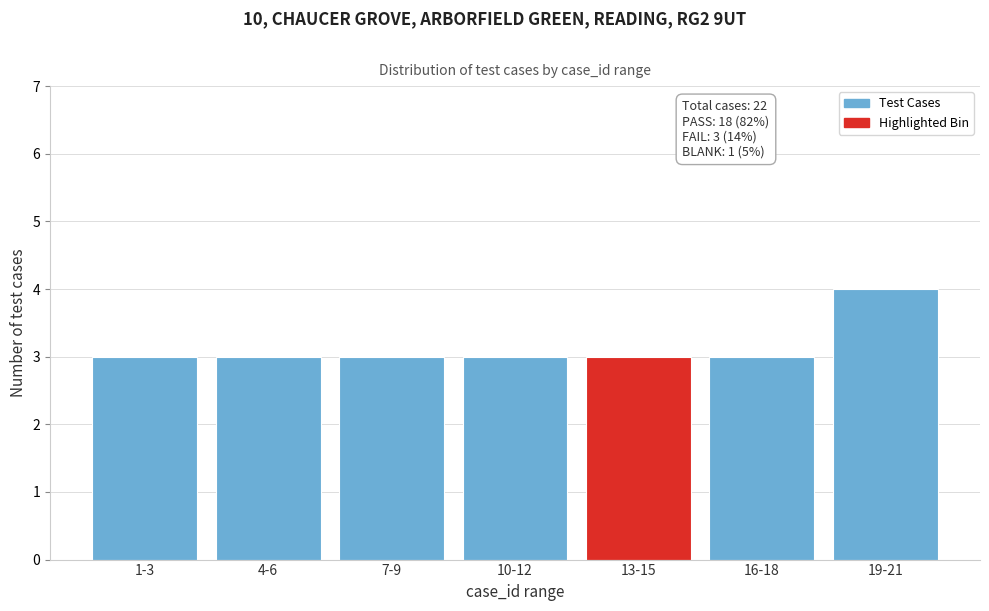

Reading left to right, extract all data points from this chart.

3	3	3	3	3	3	4